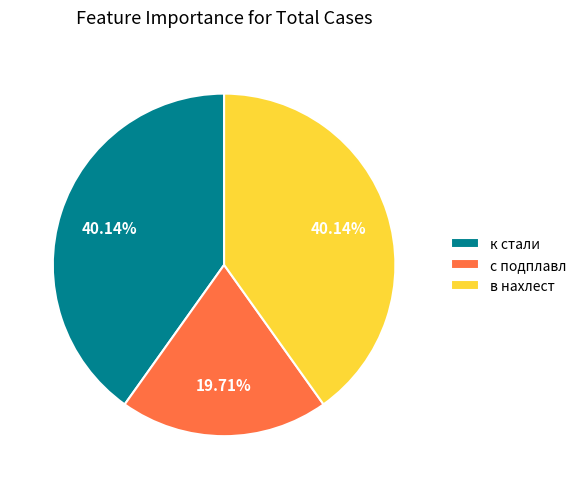

Does any single category account for the majority?

No